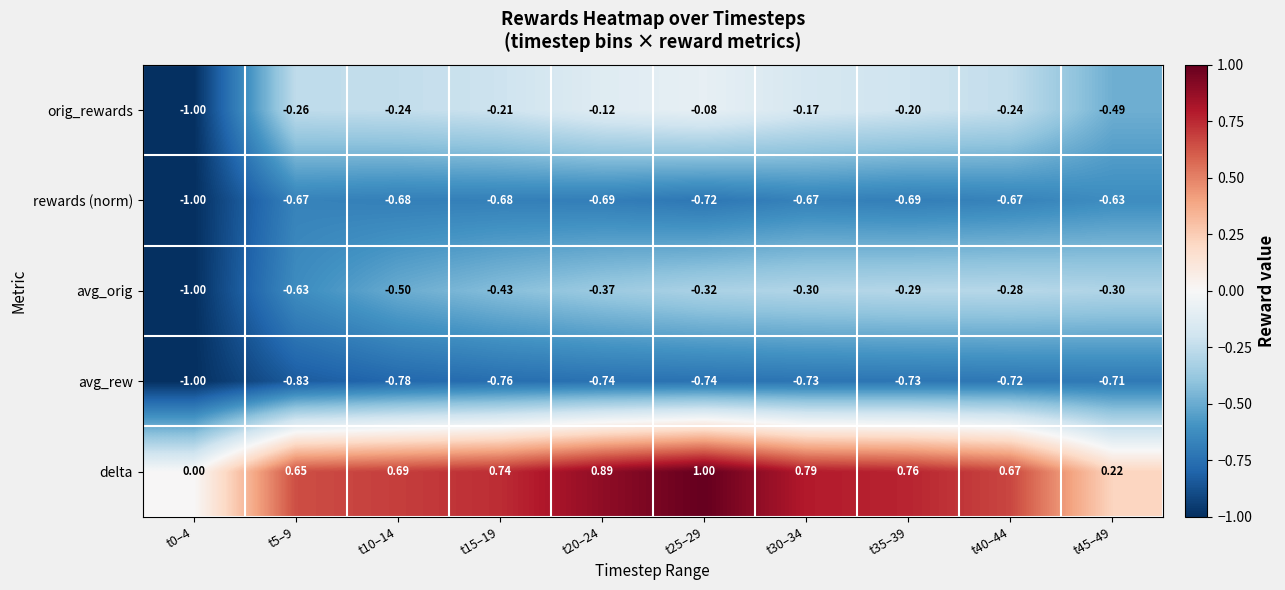

Which series has the largest range (max minus min)?

delta